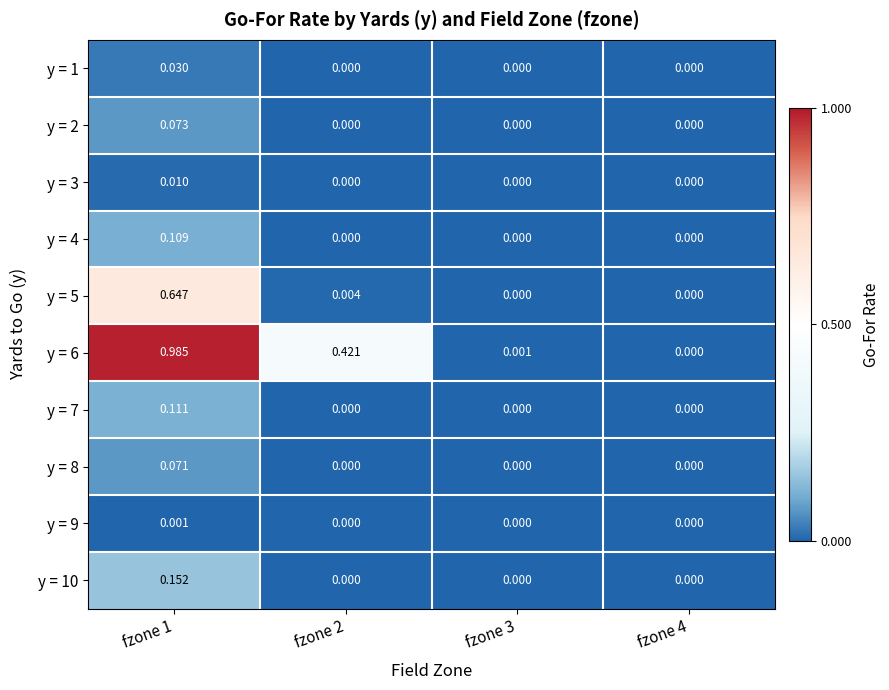

Count the number of categories in the chart.

4